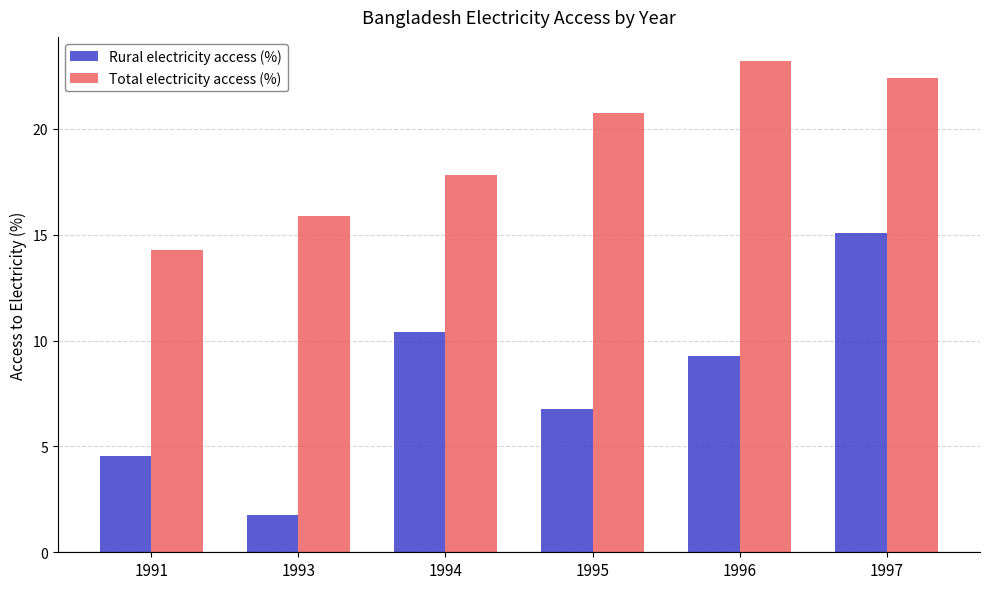

Reading left to right, transcribe all the data shown in this chart.

Rural electricity access (%): 1991=4.6	1993=1.8	1994=10.4	1995=6.8	1996=9.3	1997=15.1
Total electricity access (%): 1991=14.3	1993=15.9	1994=17.8	1995=20.8	1996=23.2	1997=22.4